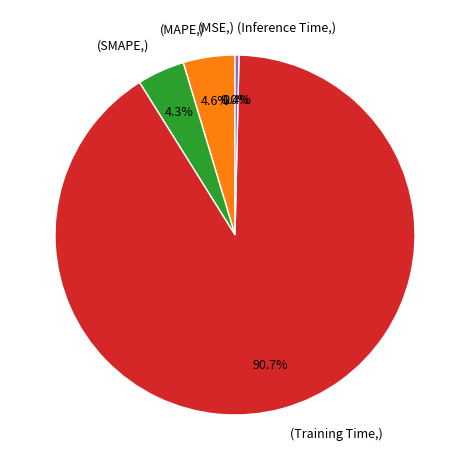

What percentage do (Inference Time,) and (MAPE,) together represent?

5.0%